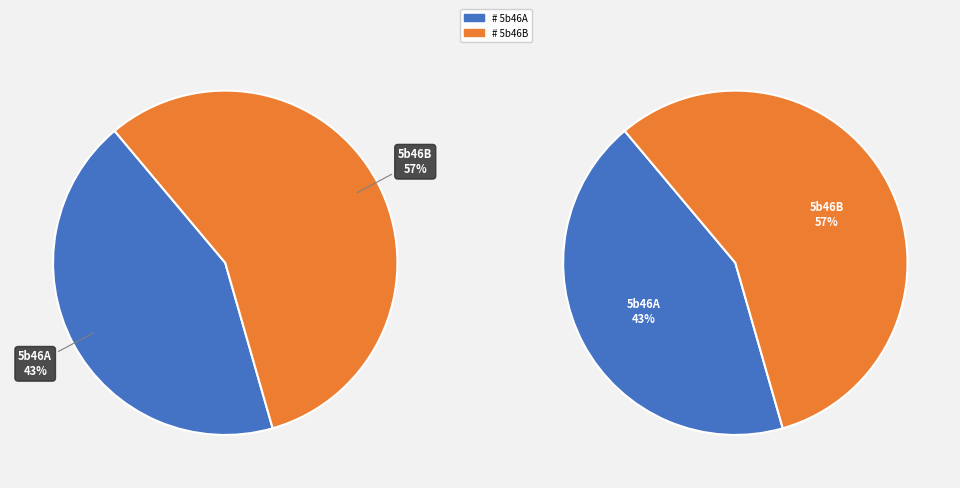

Which has a higher value, 5b46B or 5b46A?

5b46B